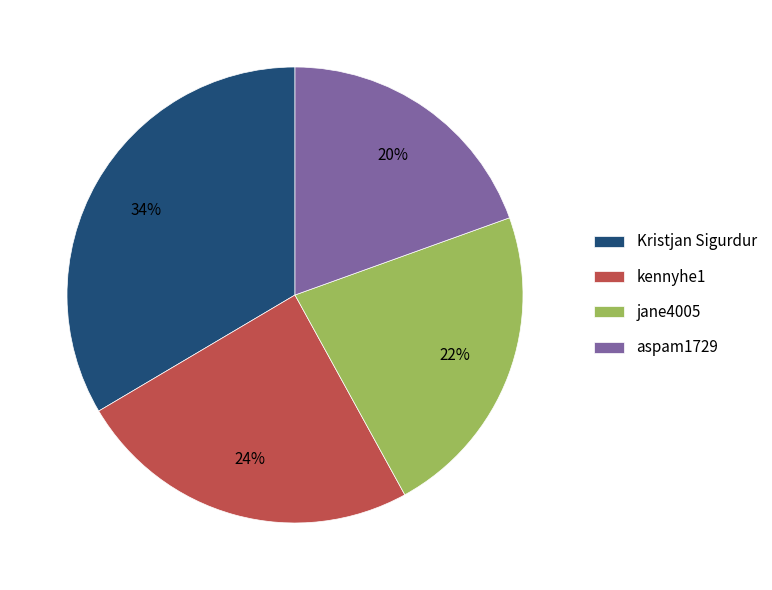

Rank the categories by value from highest to lowest.

Kristjan Sigurdur, kennyhe1, jane4005, aspam1729